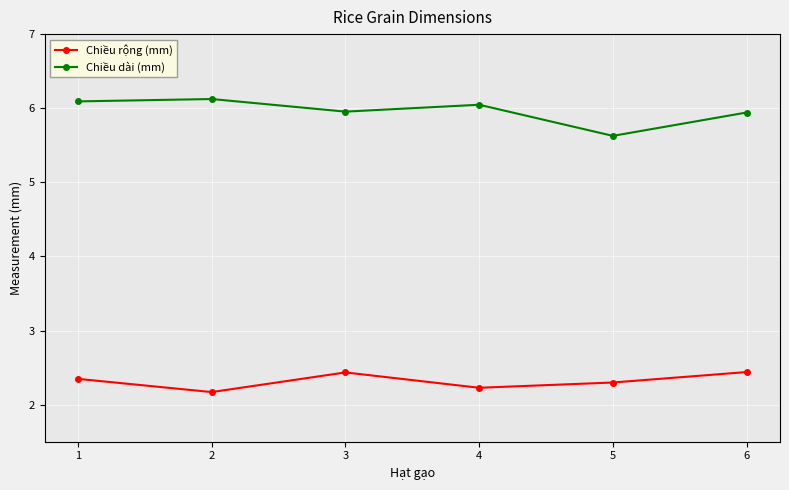

At which label does Chiều dài (mm) reach its minimum?

5